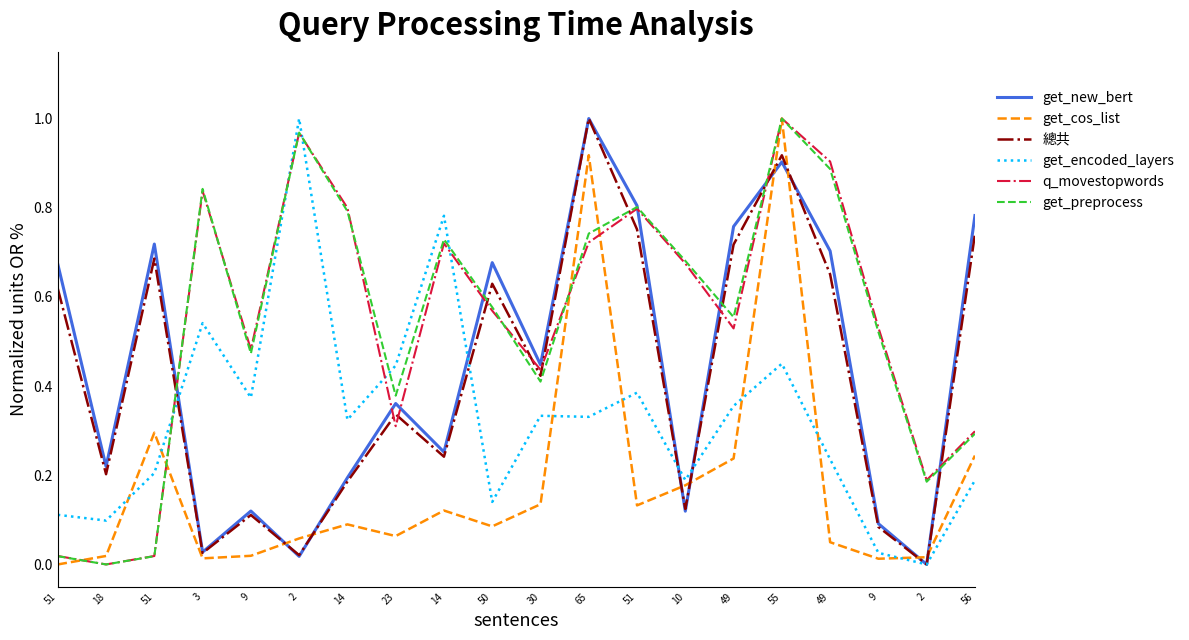

What are all the series names shown in the legend?

get_new_bert, get_cos_list, 總共, get_encoded_layers, q_movestopwords, get_preprocess